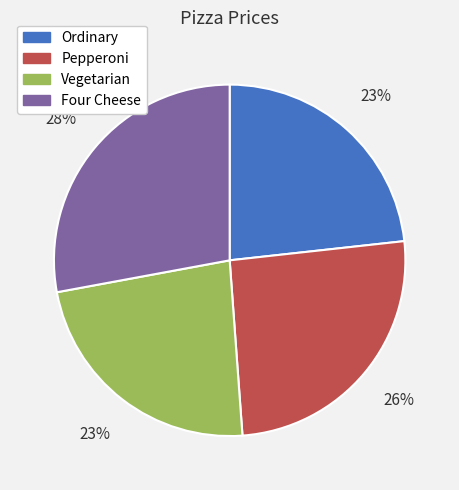

Count the number of slices in the pie.

4